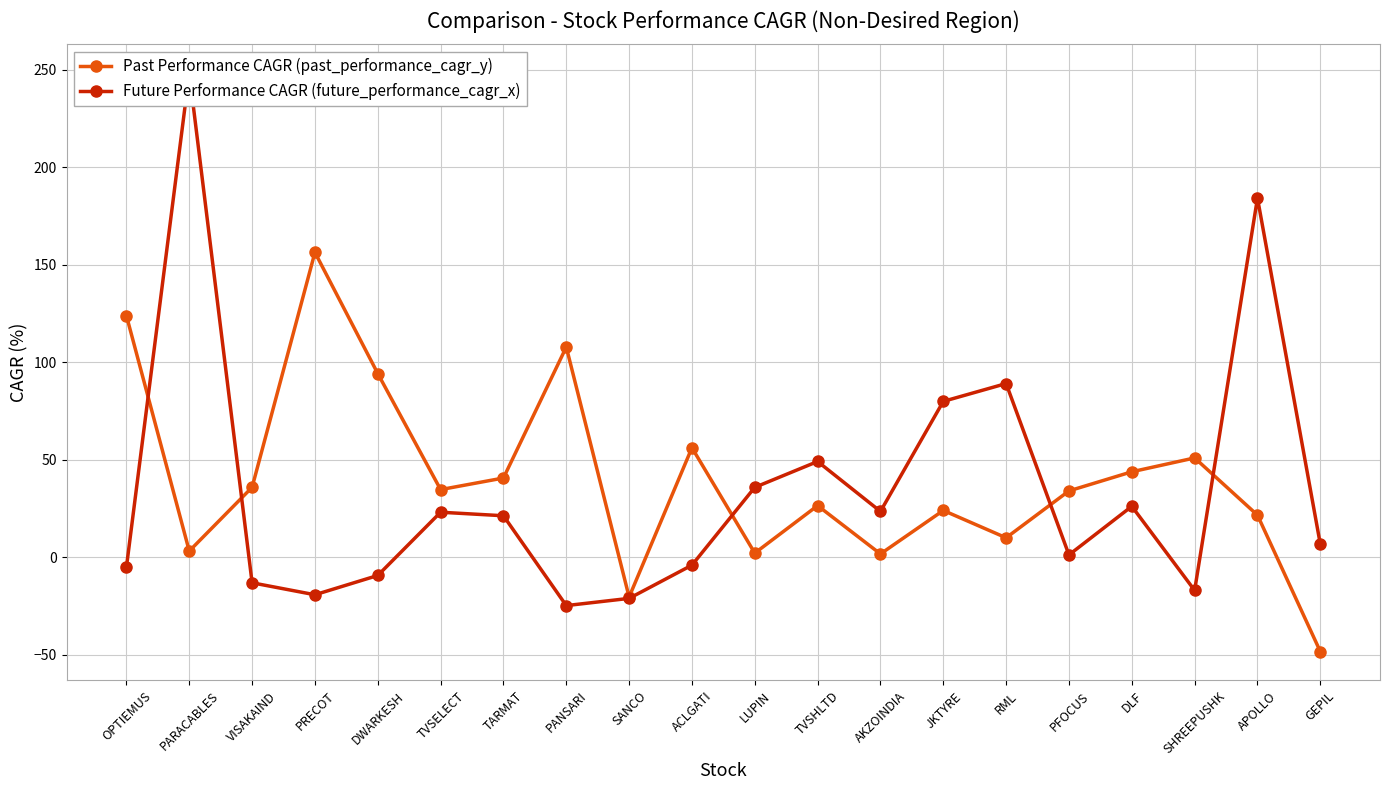

How many values in the Past Performance CAGR (past_performance_cagr_y) series are below 34?

9